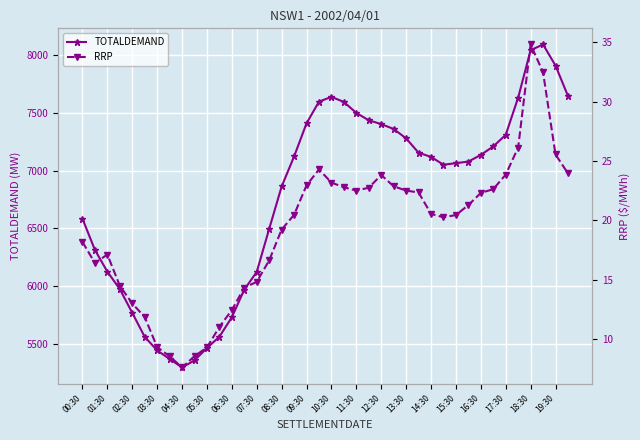

Is the value of RRP at 16:30 greater than the value of TOTALDEMAND at 11:30?

No